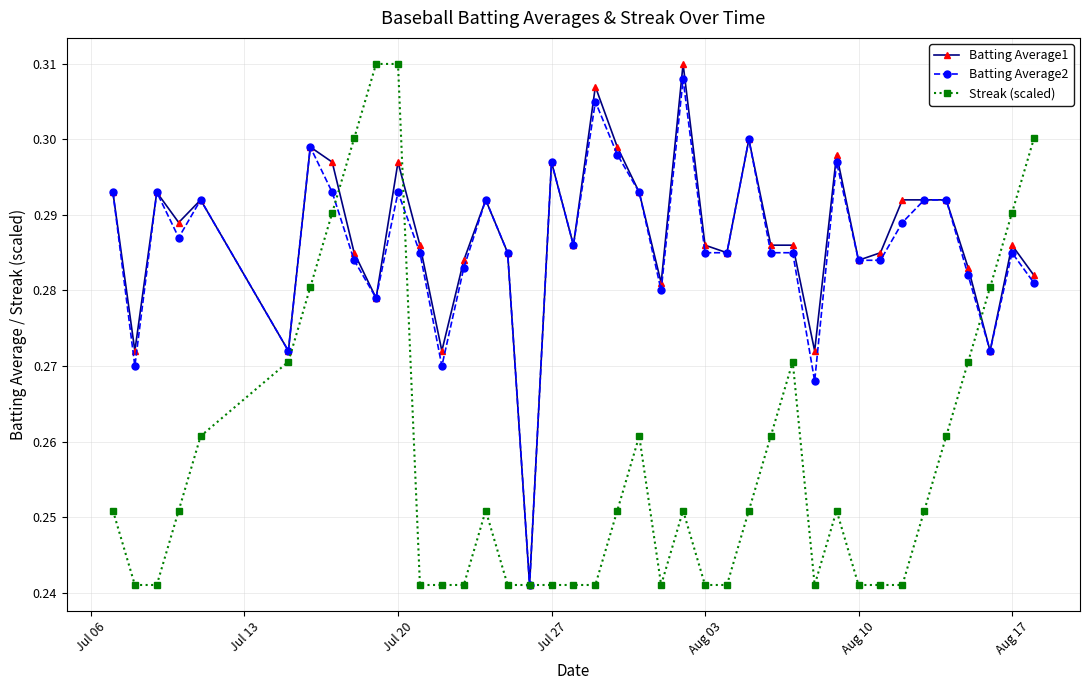

True or false: Batting Average2 has more than 2 points higher than both neighbors.

True